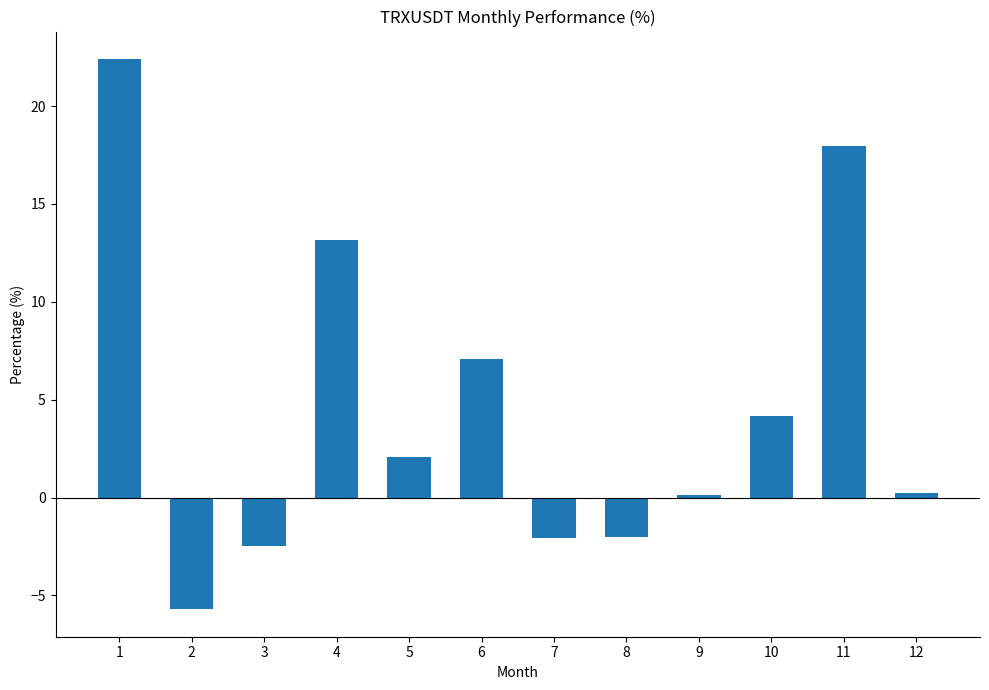

What is the sum of all values?

54.8